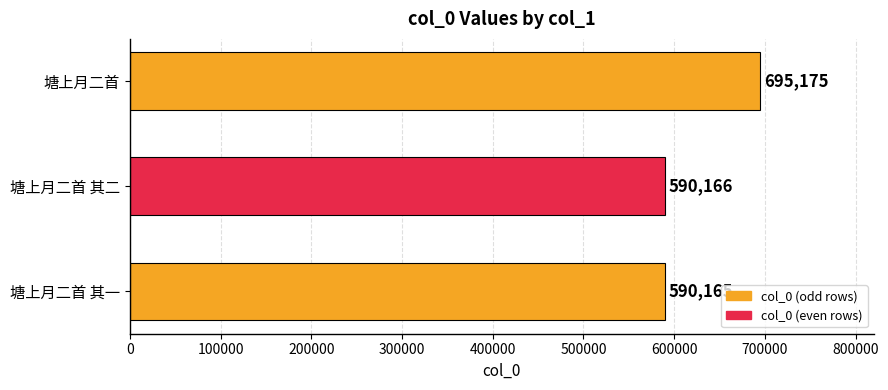

What is the ratio of the value at 塘上月二首 to the value at 塘上月二首 其二?

1.2